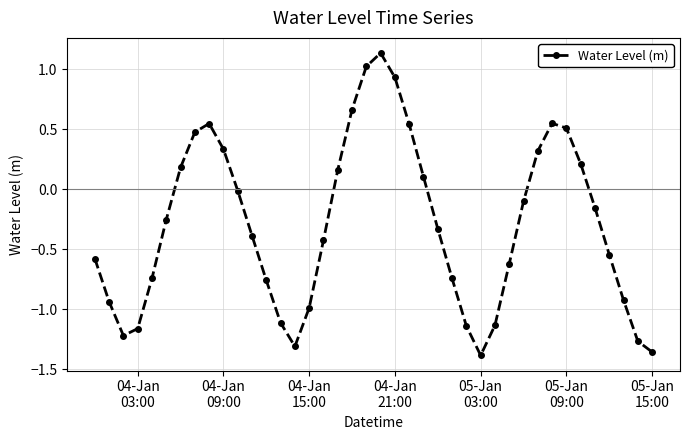

What is the difference between the maximum and minimum values?

2.5